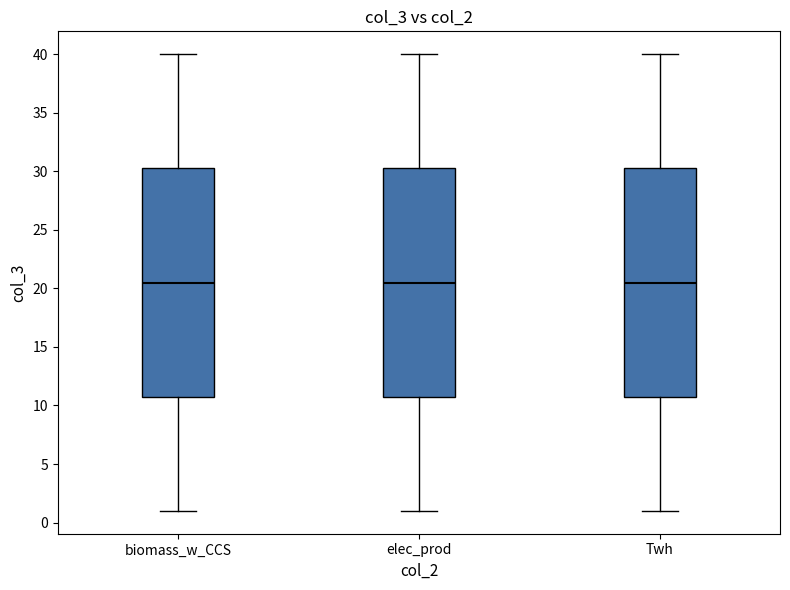

Reading left to right, transcribe this box plot: for each box, give where its median line is, the range the box spans, and where its two whiskers end, as read against the y-axis. The values are not printed on the chart, so give them approximately, as read against the axis.

biomass_w_CCS: median 20.5, box 11.0 to 30.5, whiskers 1.0 to 40.0
elec_prod: median 20.5, box 11.0 to 30.5, whiskers 1.0 to 40.0
Twh: median 20.5, box 11.0 to 30.5, whiskers 1.0 to 40.0